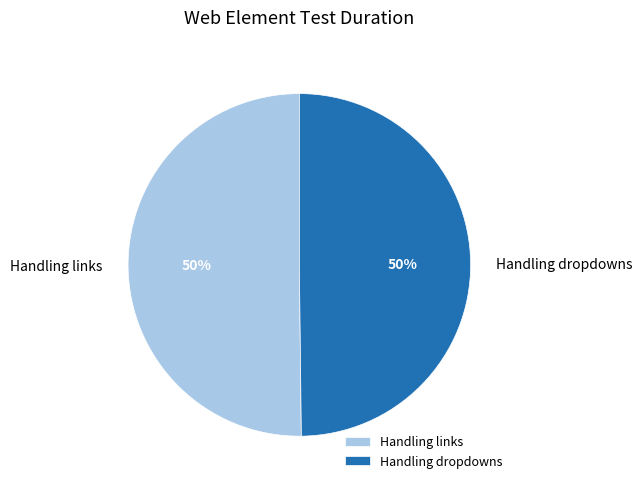

Is it true that Handling dropdowns is 60% of the pie?

False